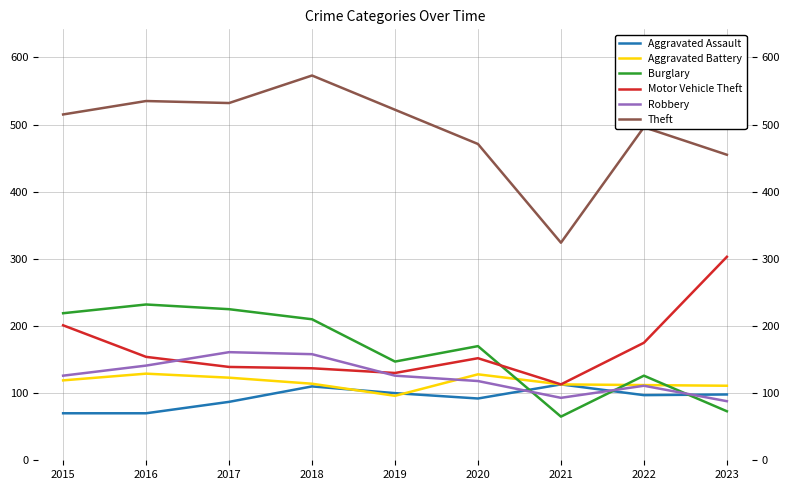

What are all the series names shown in the legend?

Aggravated Assault, Aggravated Battery, Burglary, Motor Vehicle Theft, Robbery, Theft